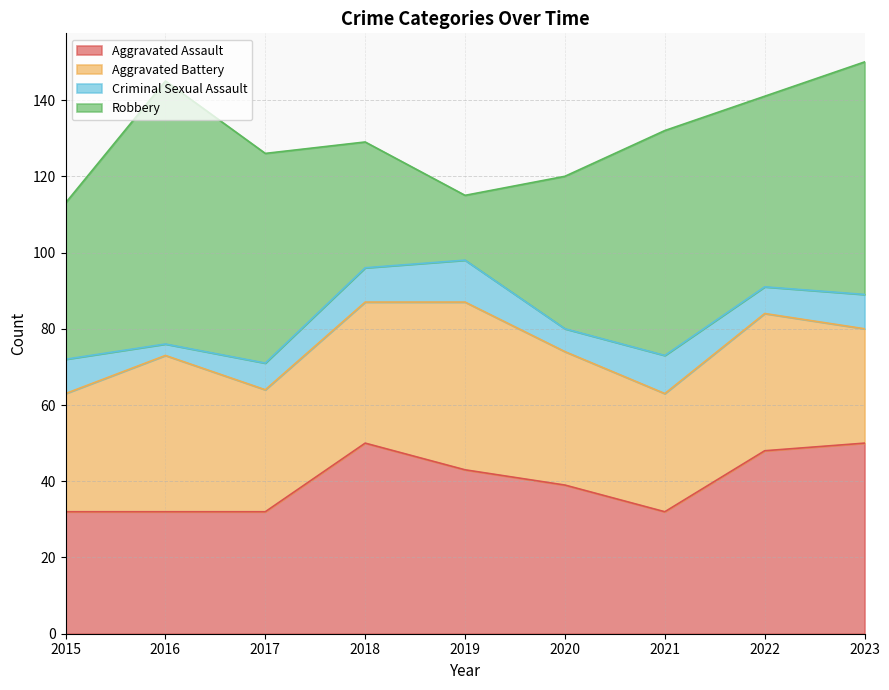

Rank the series by their maximum value, from highest to lowest.

Robbery, Aggravated Assault, Aggravated Battery, Criminal Sexual Assault